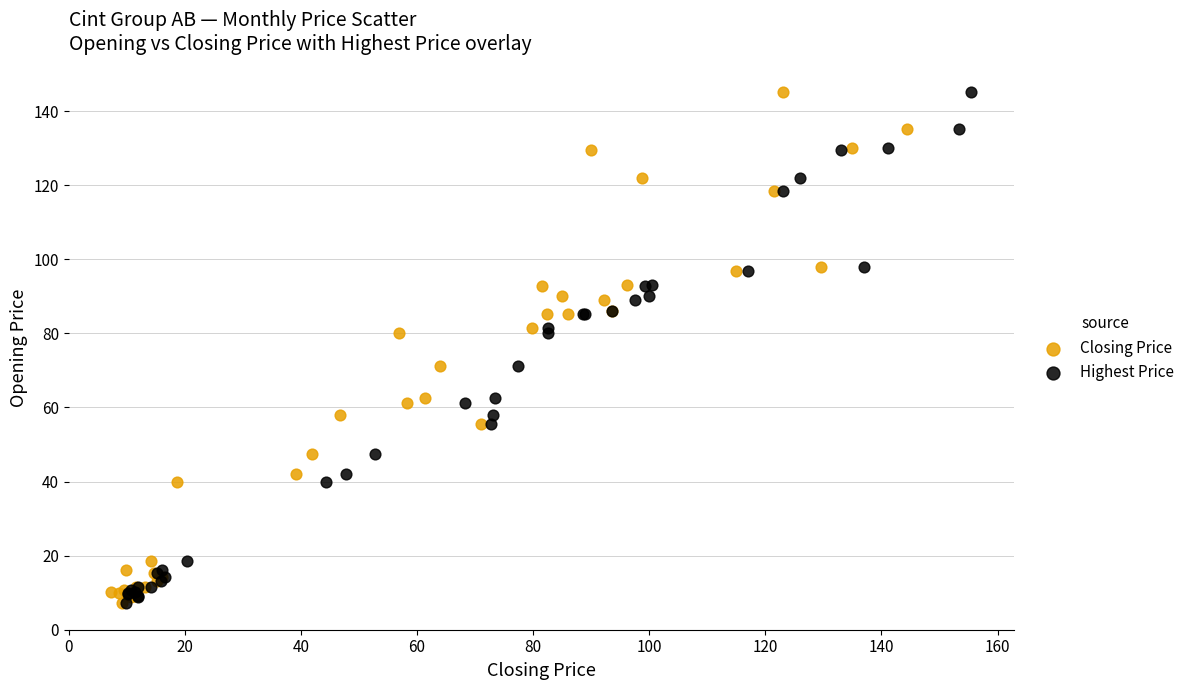

What are all the series names shown in the legend?

Closing Price, Highest Price